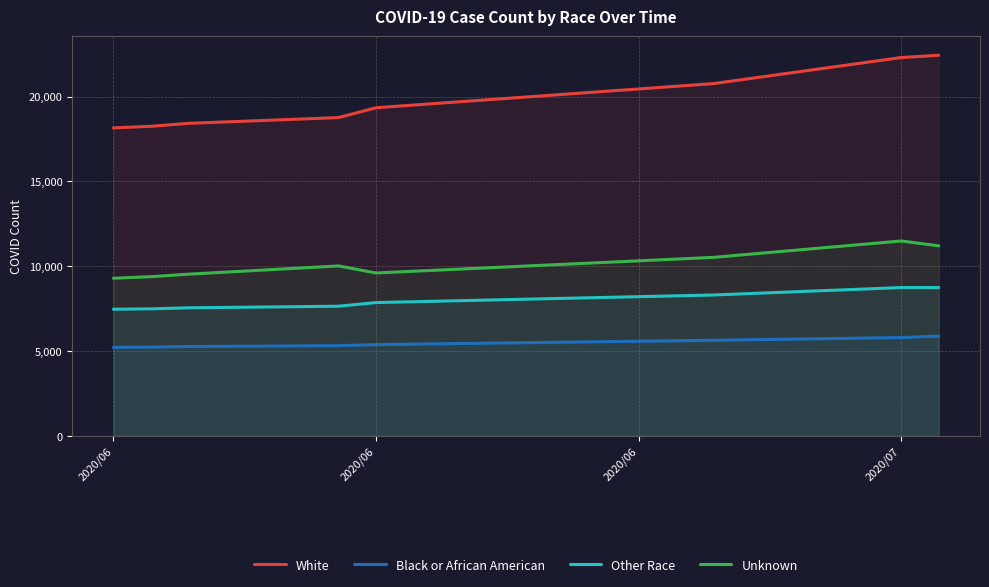

What value does the Other Race series have at 2020/06, to the nearest 10?

7490